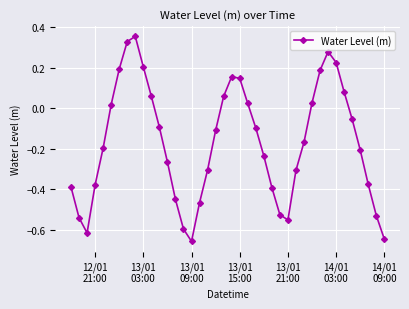

What is the difference between the maximum and minimum values?

1.0